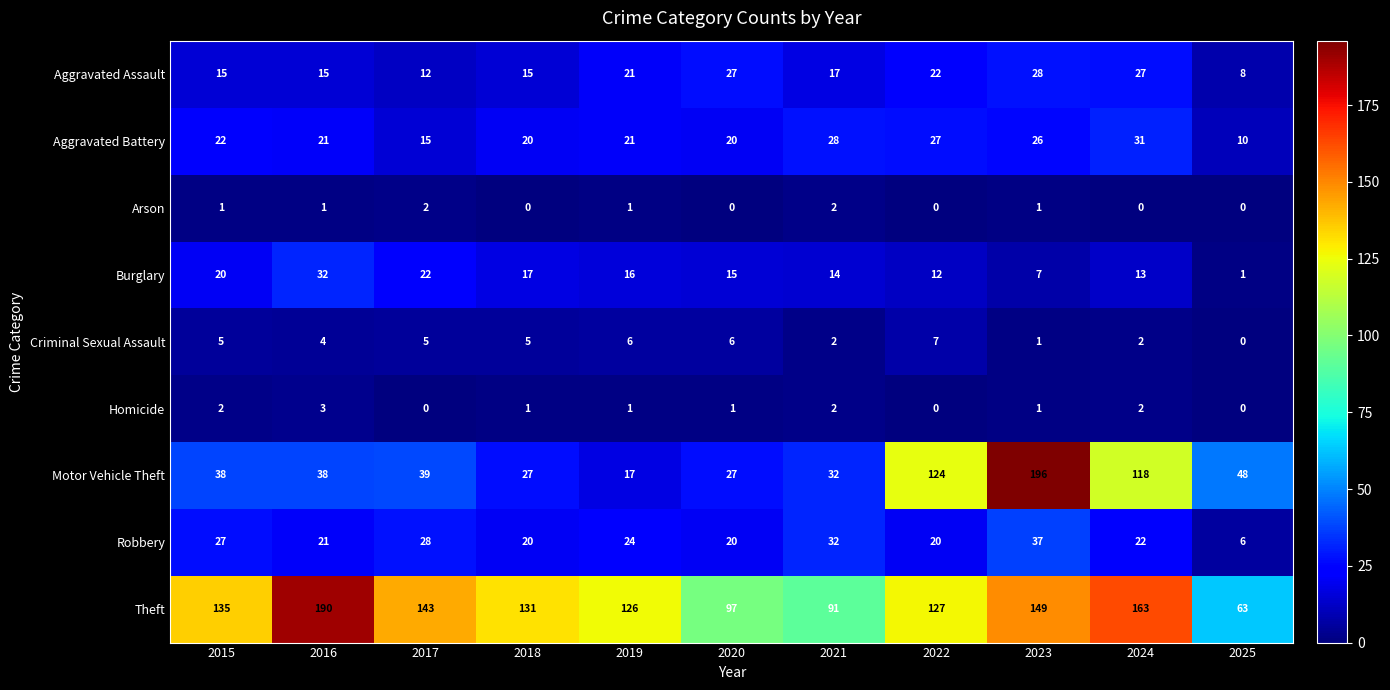

The Theft series shows 230 at 2017. True or false?

False